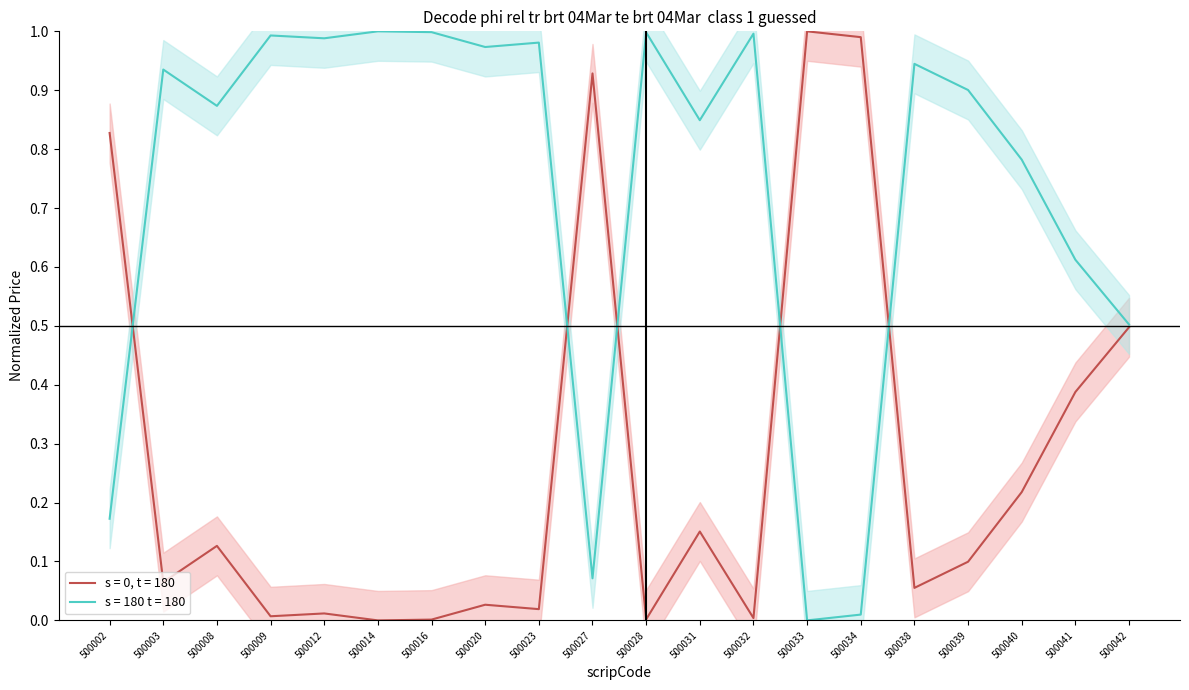

At which category does the chart reach its minimum across all series?

500014